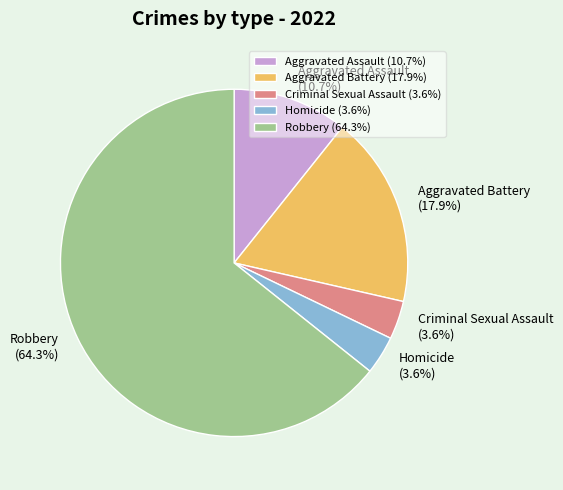

Which has a higher value, Criminal Sexual Assault or Aggravated Assault?

Aggravated Assault